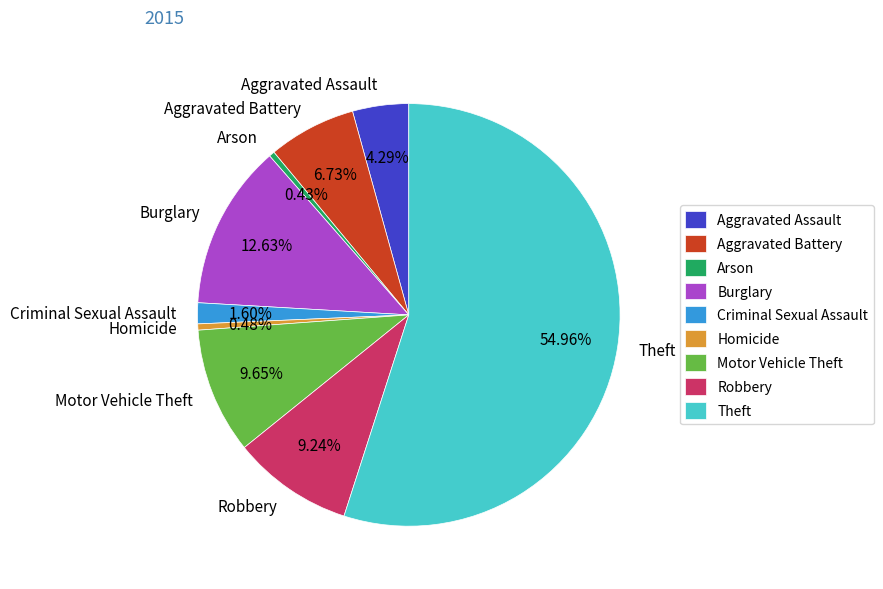

What is the majority slice?

Theft